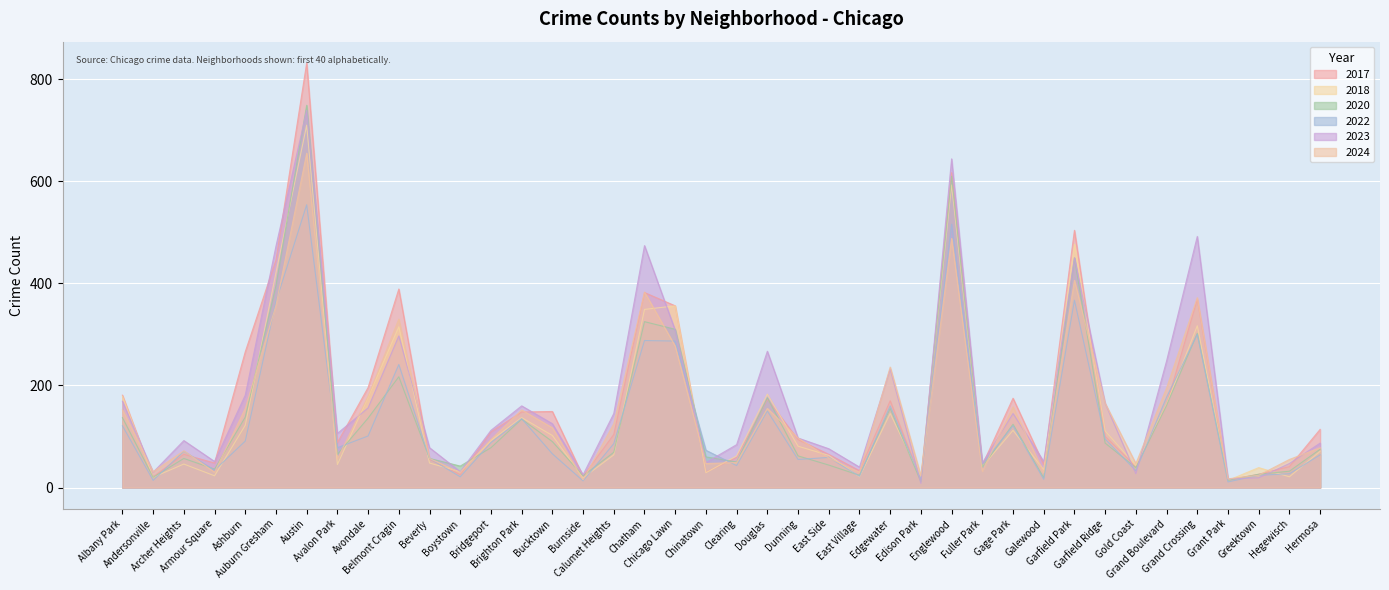

How many series are shown in this chart?

6